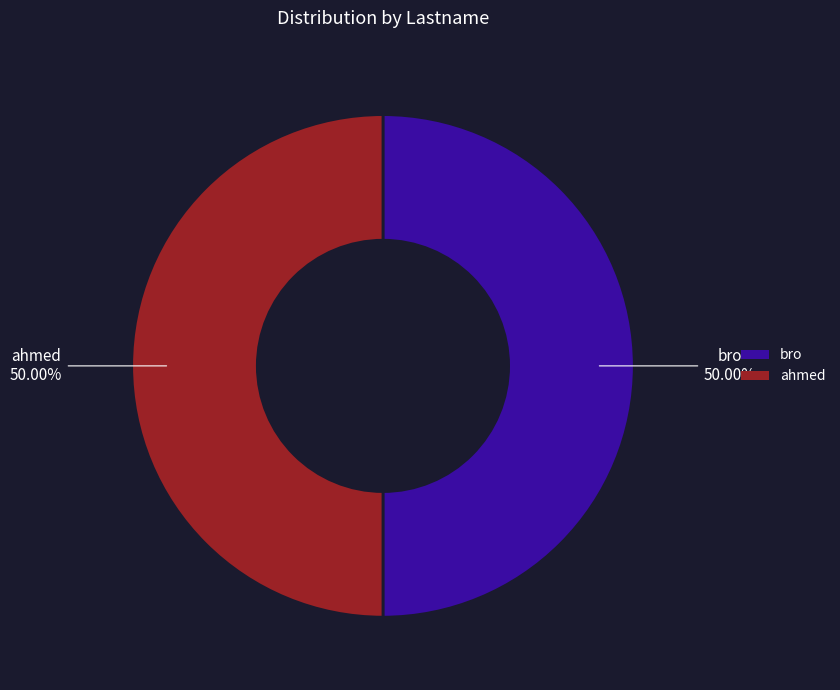

How many segments does this pie chart have?

2